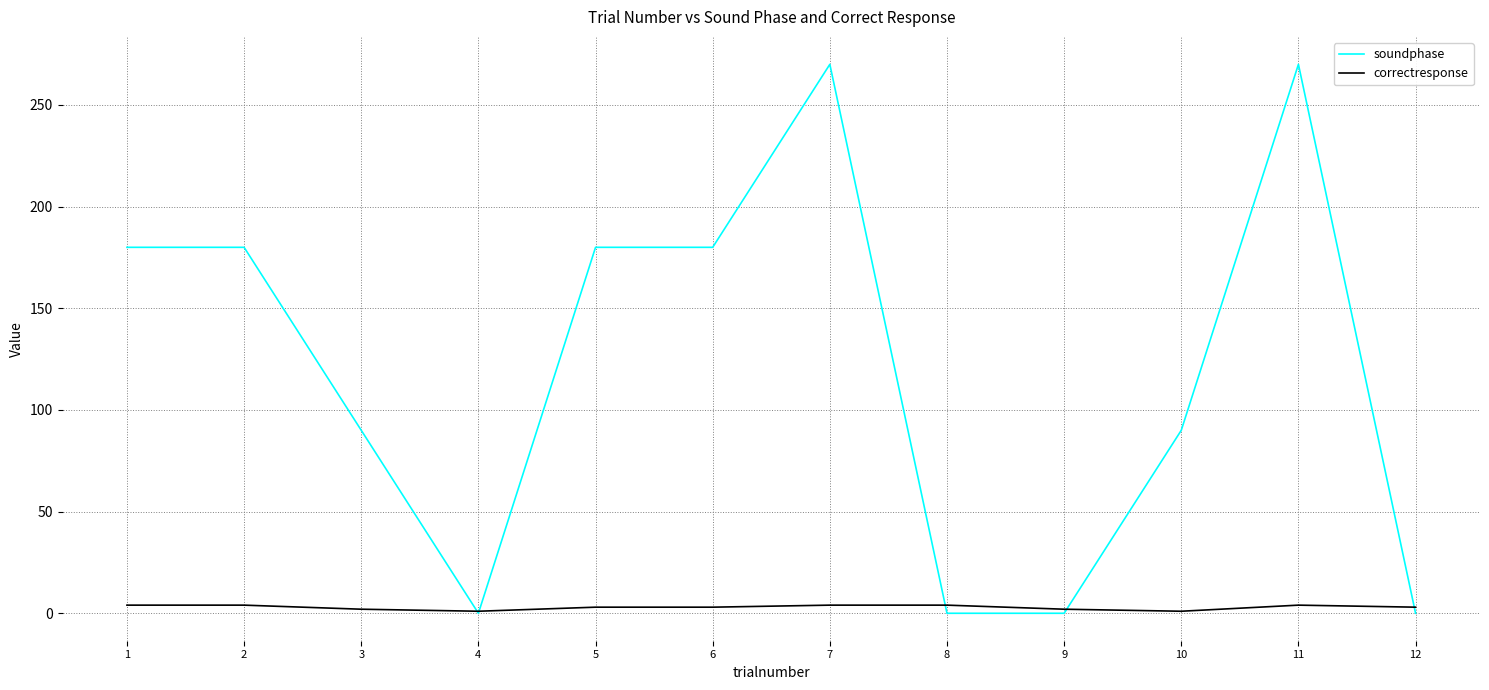

True or false: correctresponse and soundphase cross at least once.

True